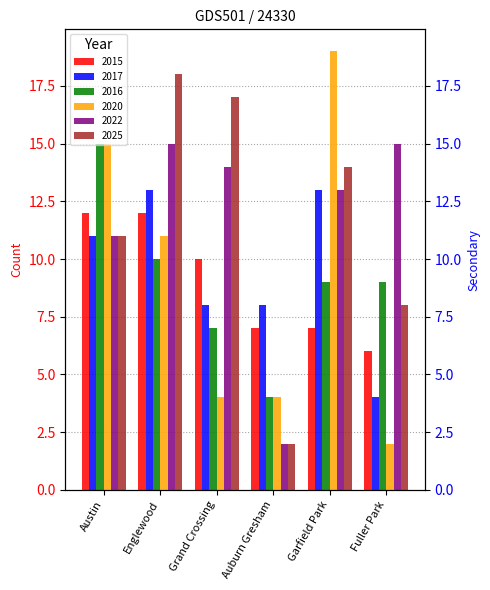

At which label is 2025 closest to 10?

Austin